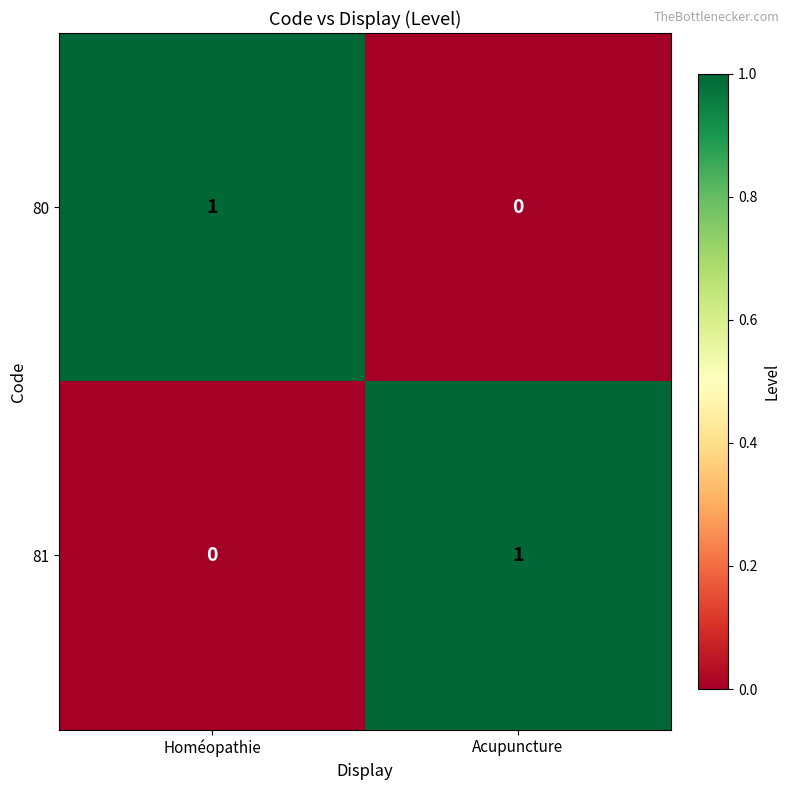

The 81 series shows 1 at Acupuncture. True or false?

True